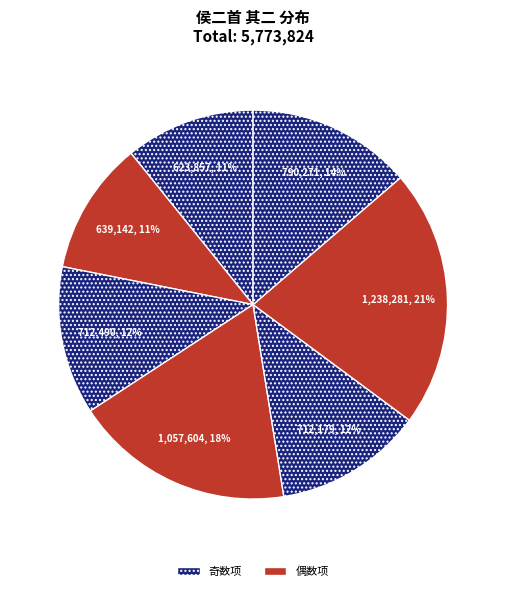

How many segments does this pie chart have?

7